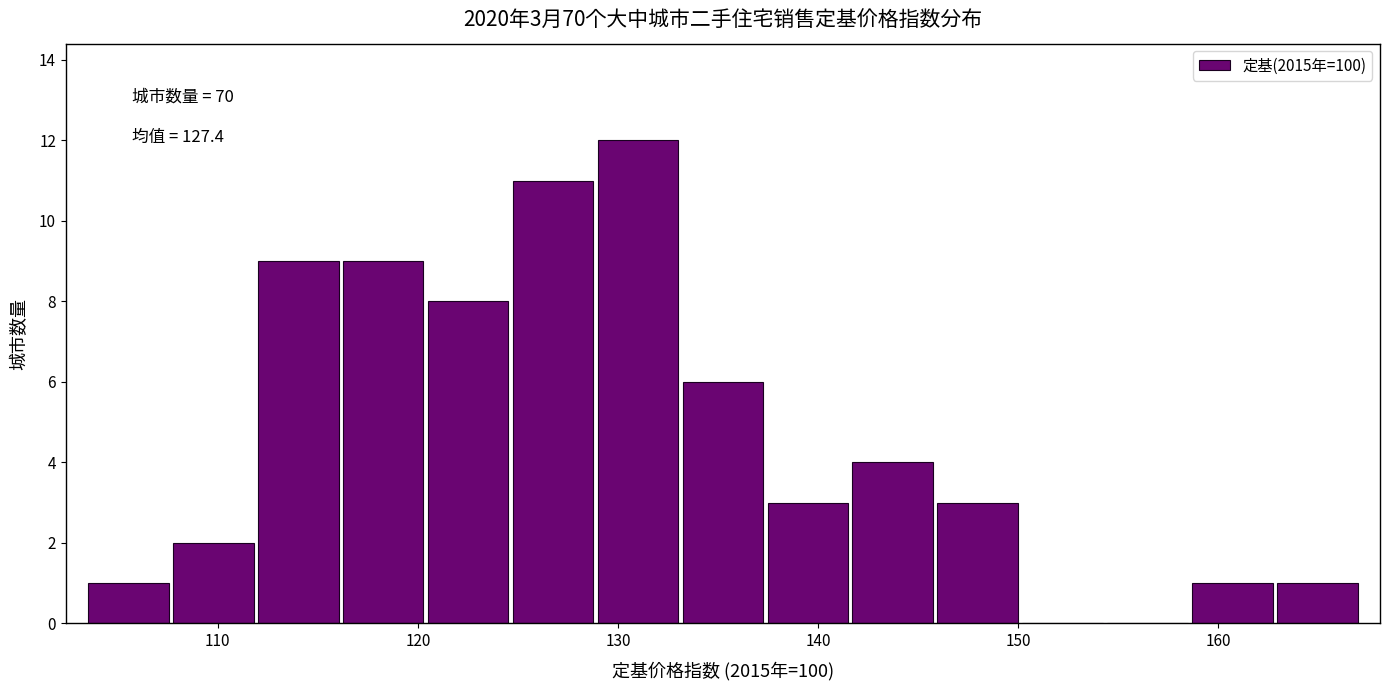

Over which range of the x-axis is the bar tallest?

129 to 133